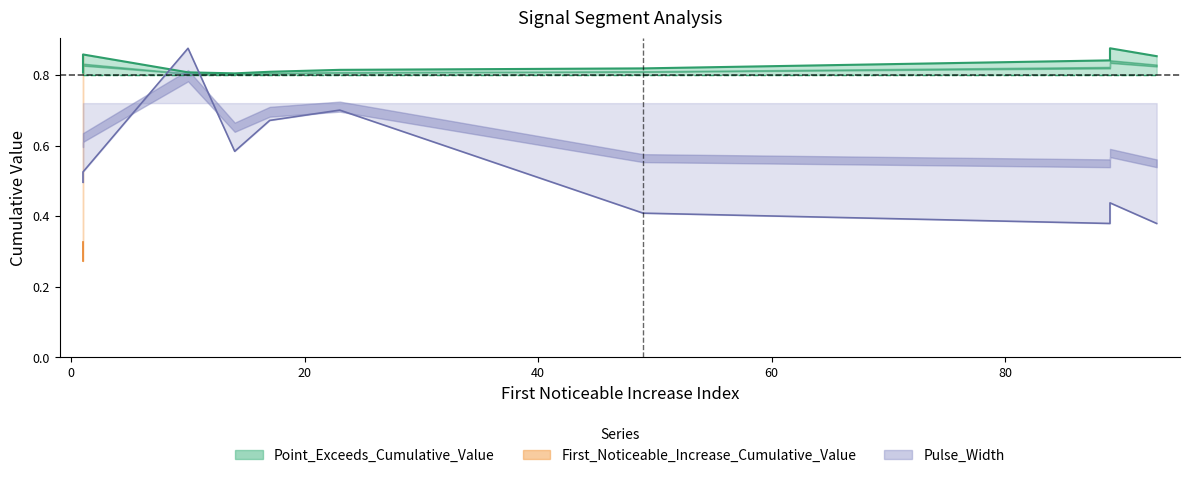

How many series are shown in this chart?

3